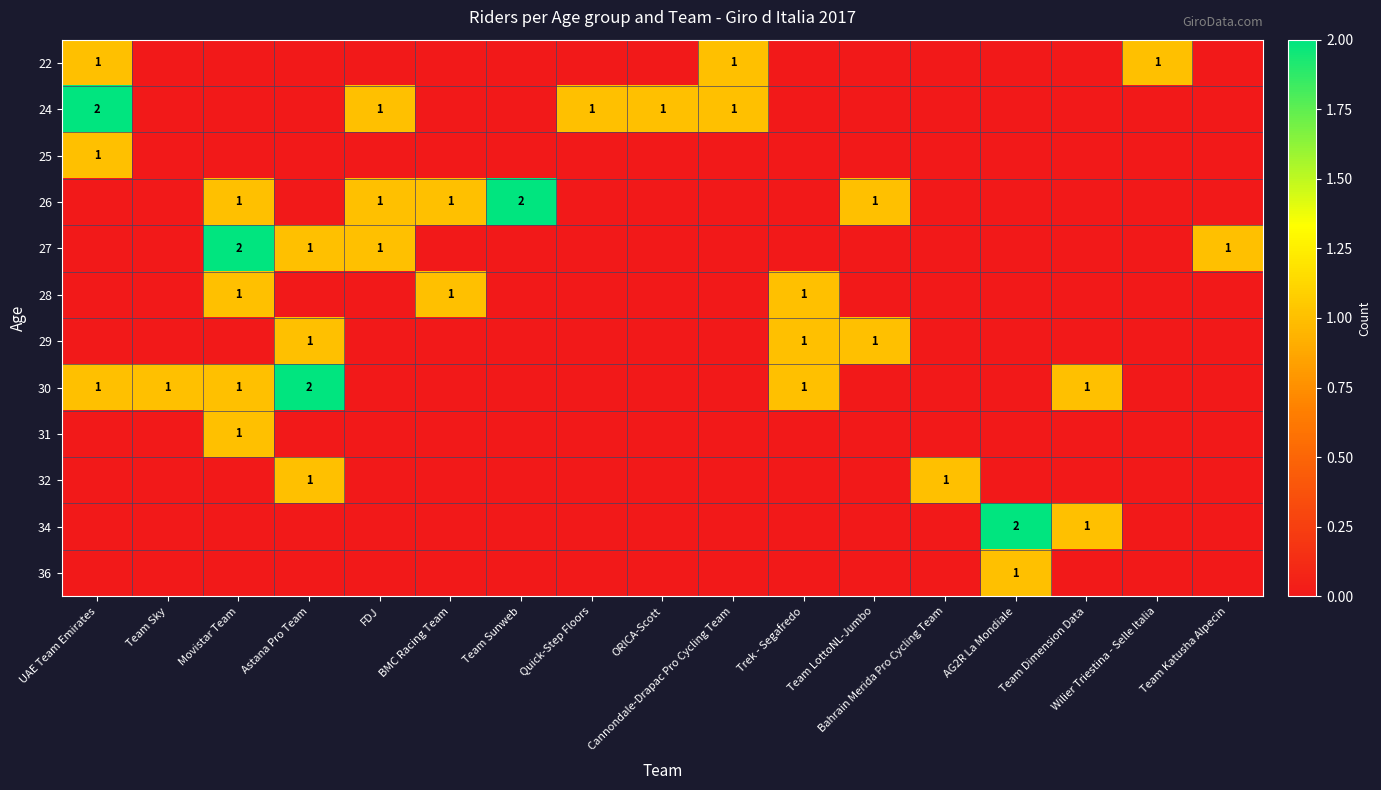

The value of 27 at Team Katusha Alpecin is 2. True or false?

False